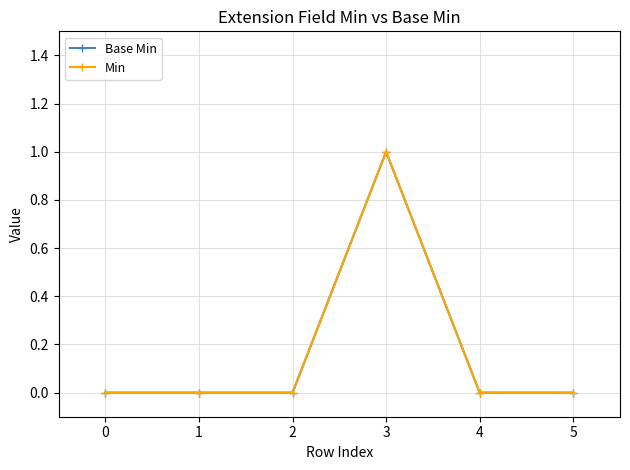

Does the chart have visible grid lines?

Yes